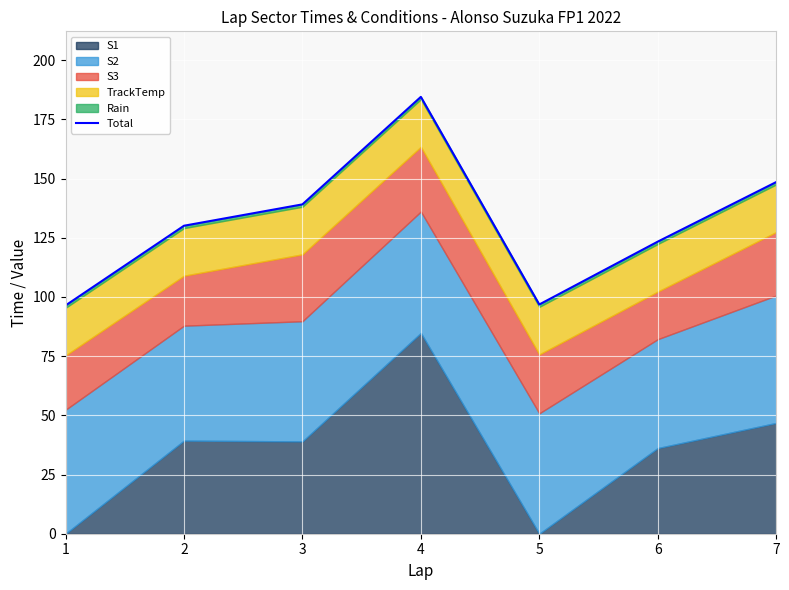

Rank the categories by value from highest to lowest.

4, 7, 3, 2, 6, 5, 1